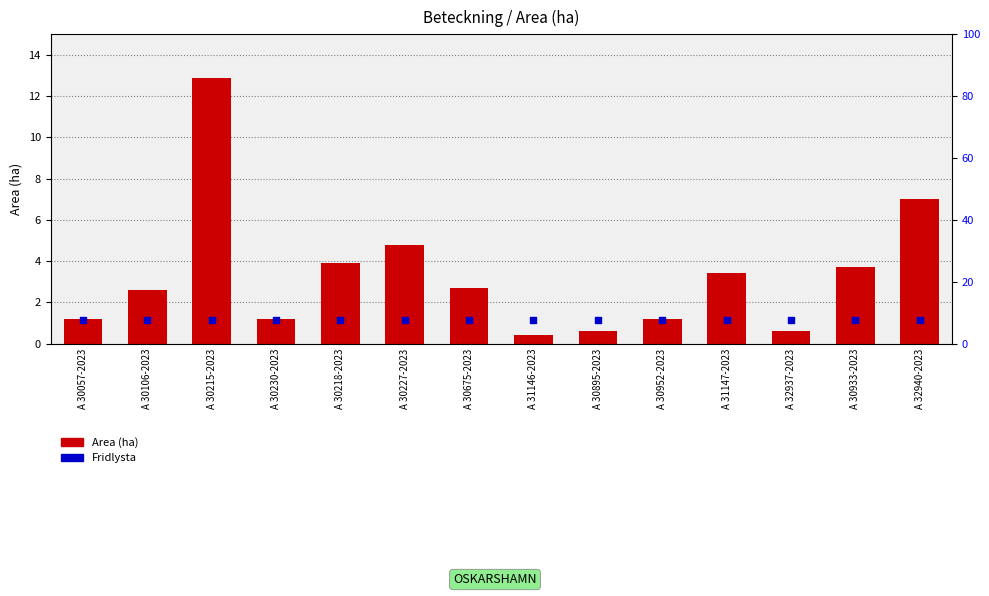

What are all the series names shown in the legend?

Area (ha), Fridlysta